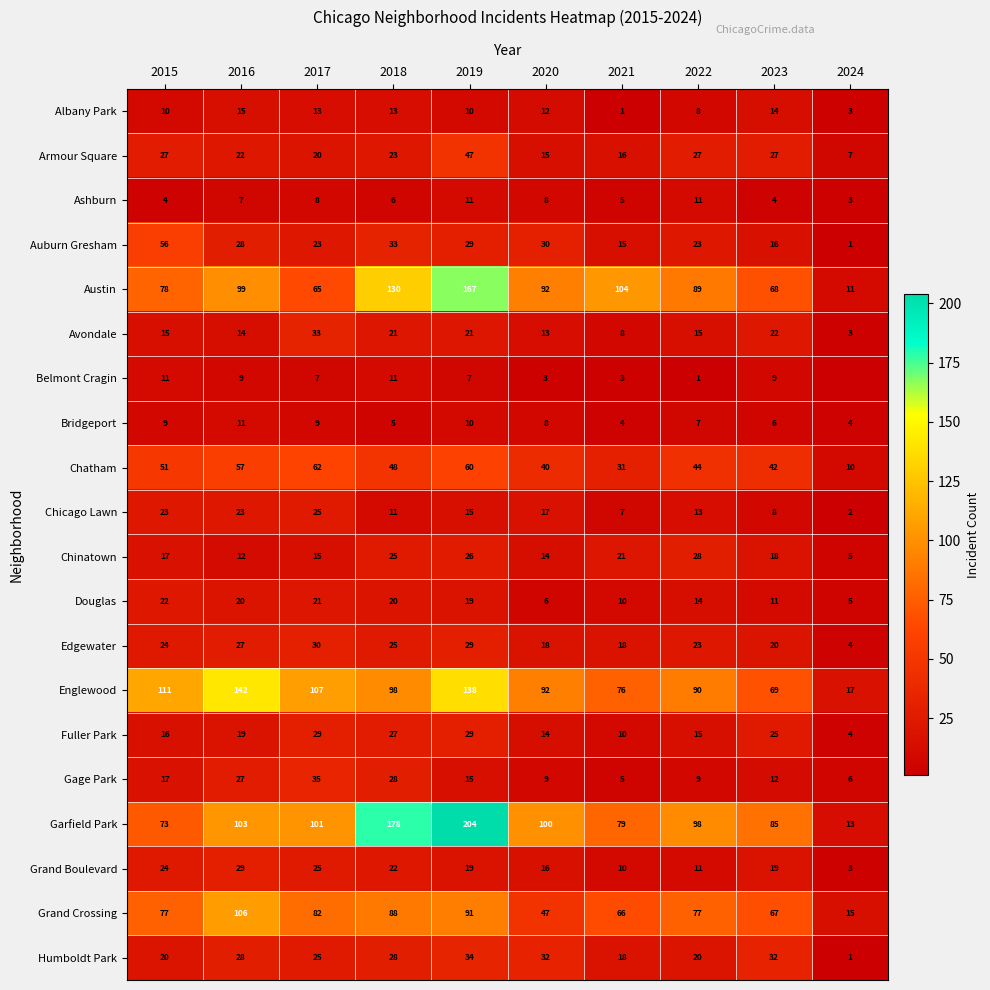

The value of Englewood at 2018 is 98. True or false?

True